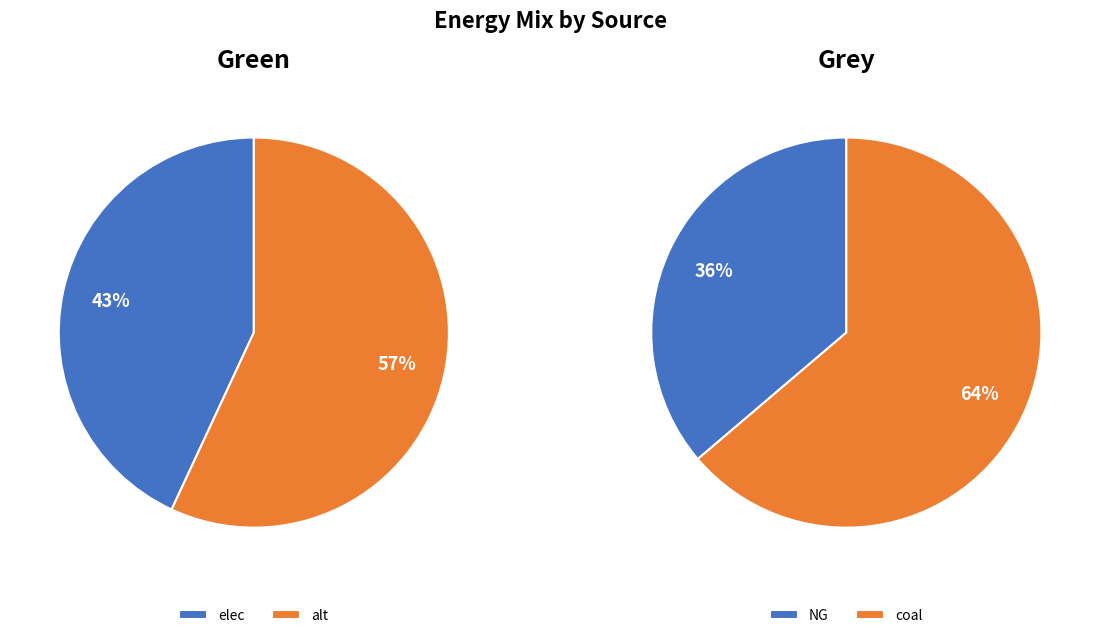

Is there any slice that represents more than half of the pie?

Yes